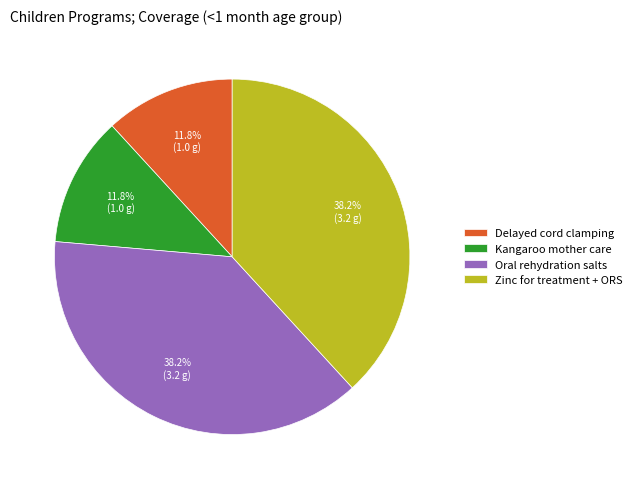

What percentage is NOT represented by Zinc for treatment + ORS?

61.8%